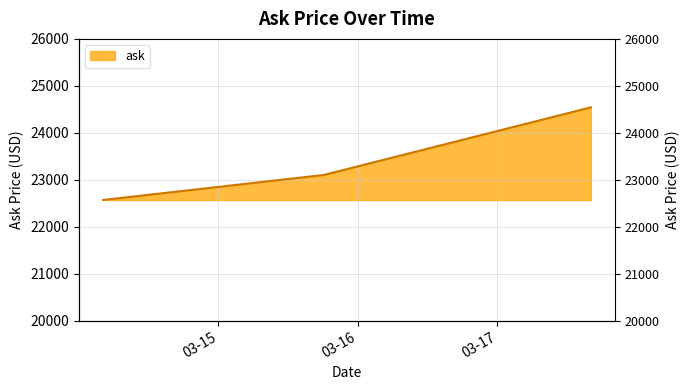

What is the sum of all values?

70217.9